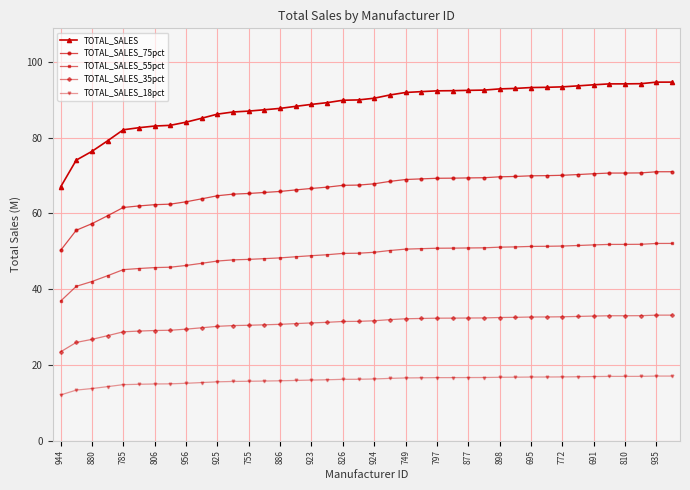

What are all the series names shown in the legend?

TOTAL_SALES, TOTAL_SALES_75pct, TOTAL_SALES_55pct, TOTAL_SALES_35pct, TOTAL_SALES_18pct